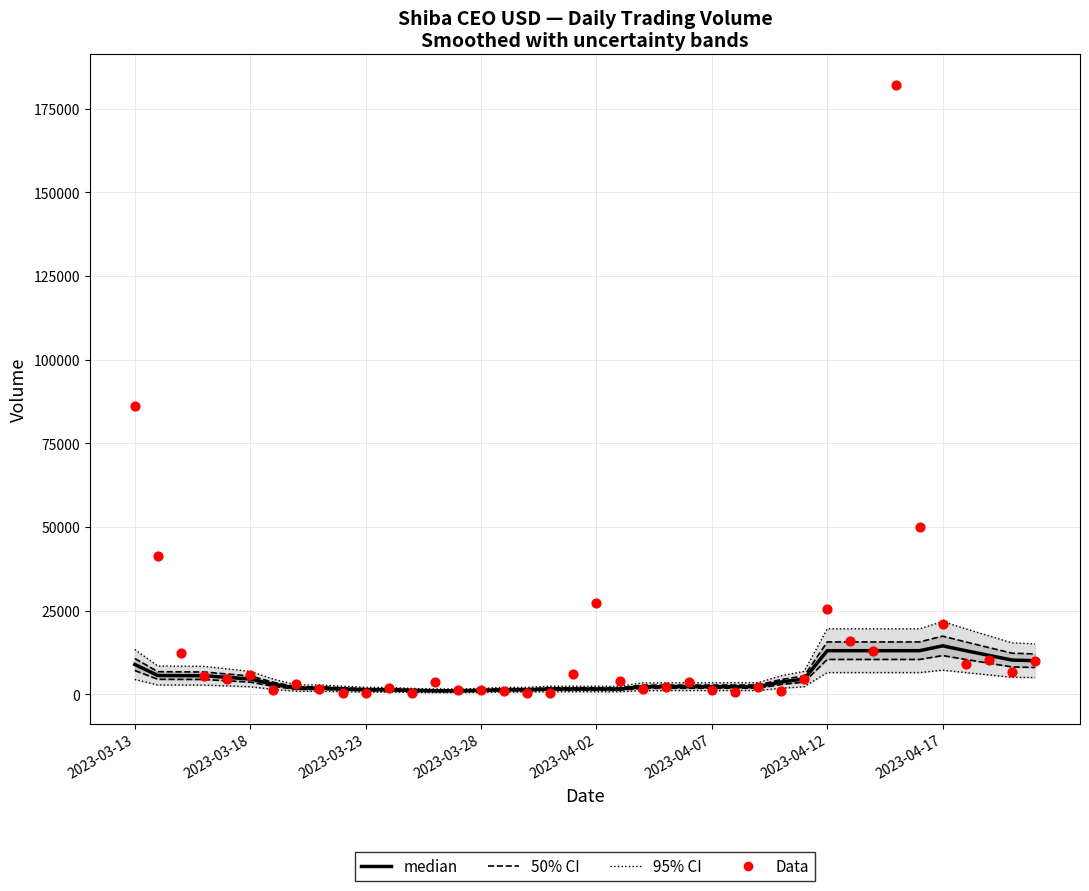

Which series has the largest total across all categories?

Data